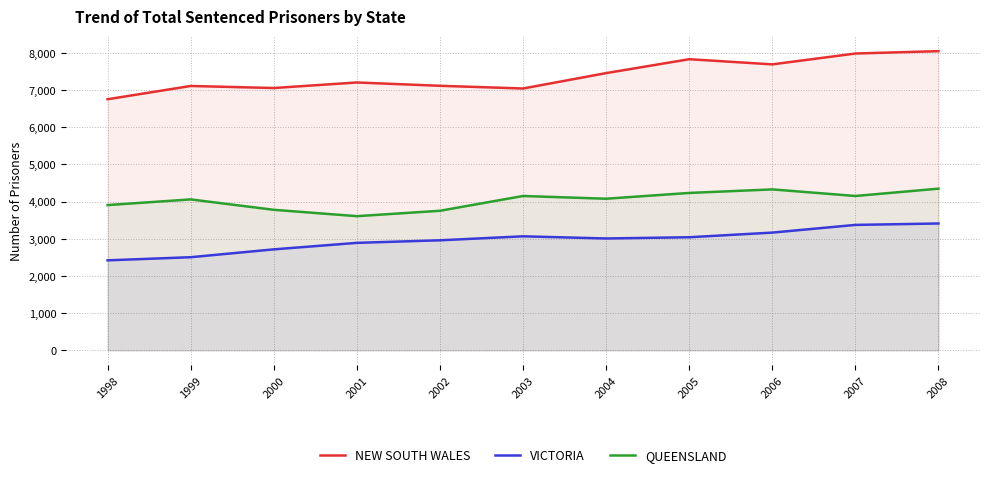

True or false: QUEENSLAND has a value of 7145 at 2007.

False